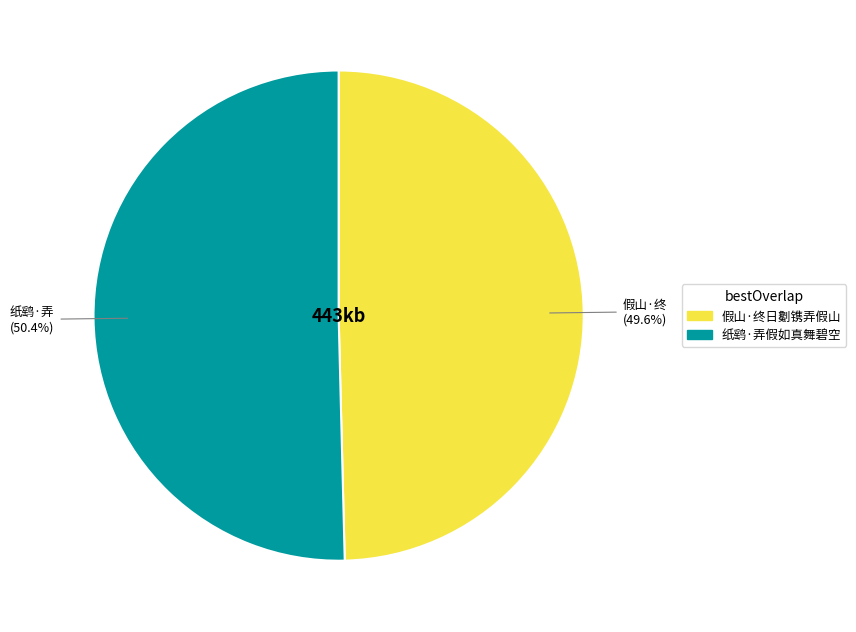

What percentage is the 假山·终日劖镌弄假山 slice, to the nearest percent?

50%